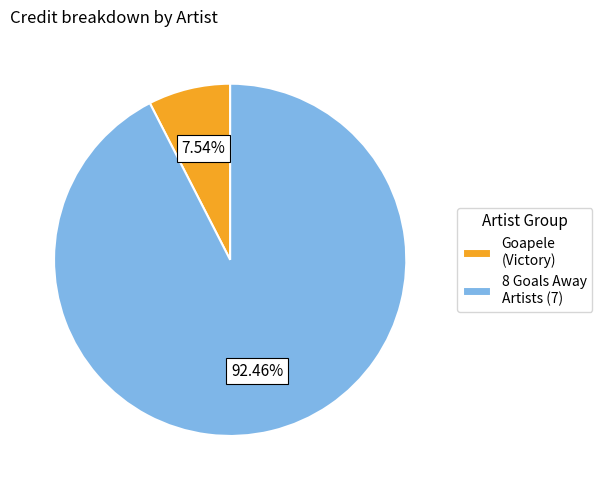

What is the smallest slice in the pie chart?

Goapele (Victory)